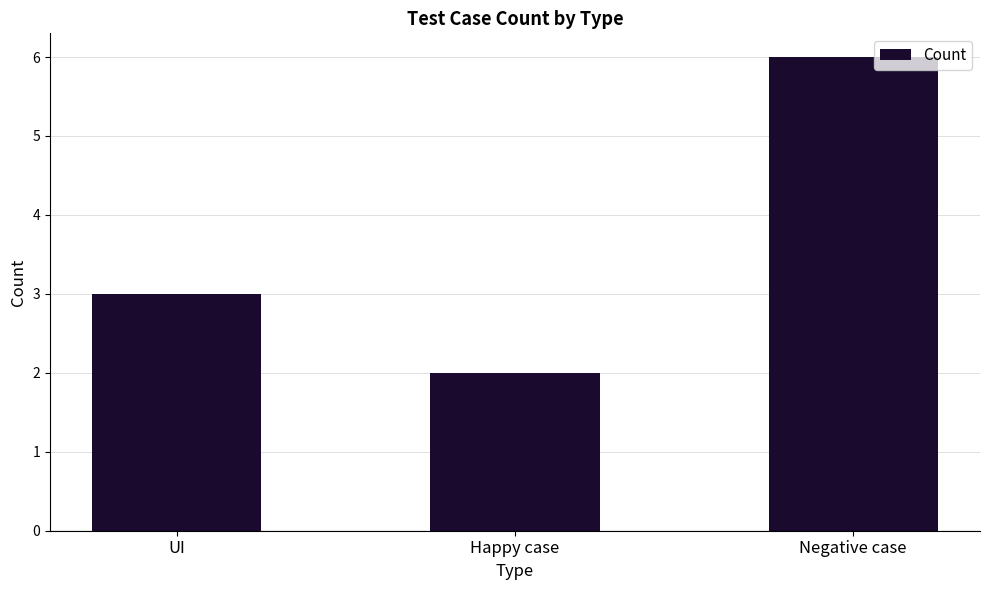

Between UI and Negative case, which is larger?

Negative case